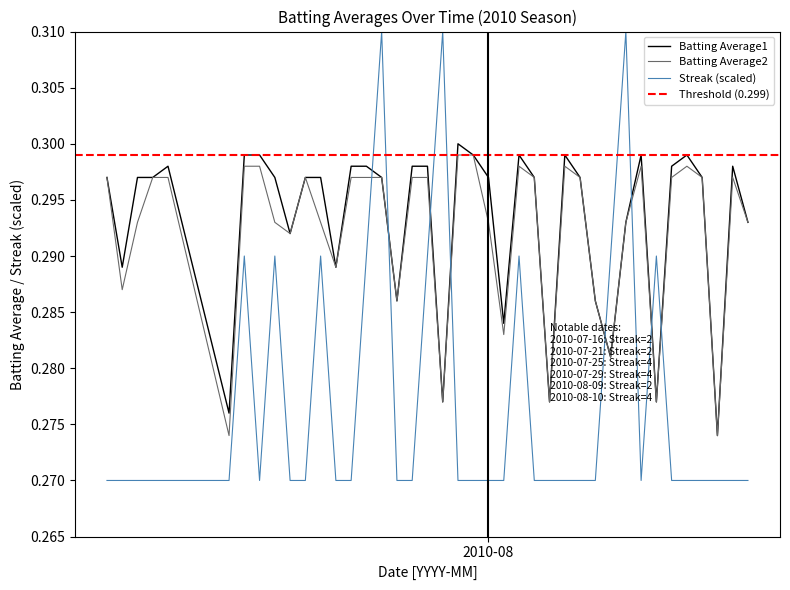

After their last crossing, which series has the higher values: Streak (scaled) or Batting Average1?

Batting Average1